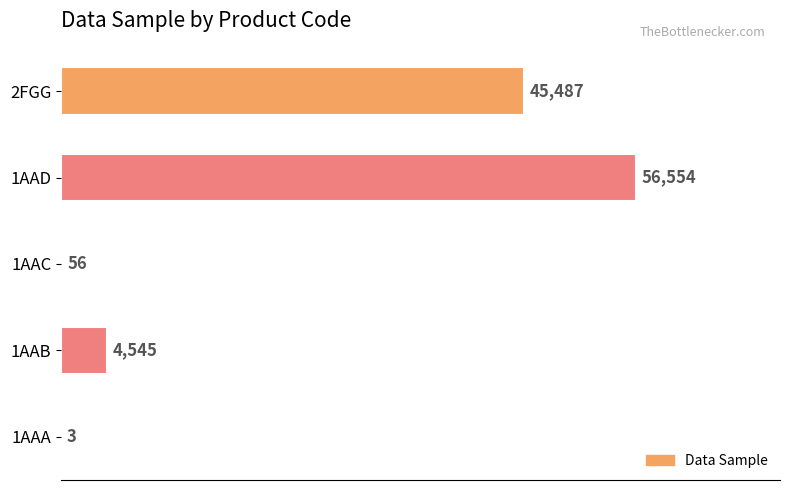

True or false: the data shows 26438 at 1AAD.

False